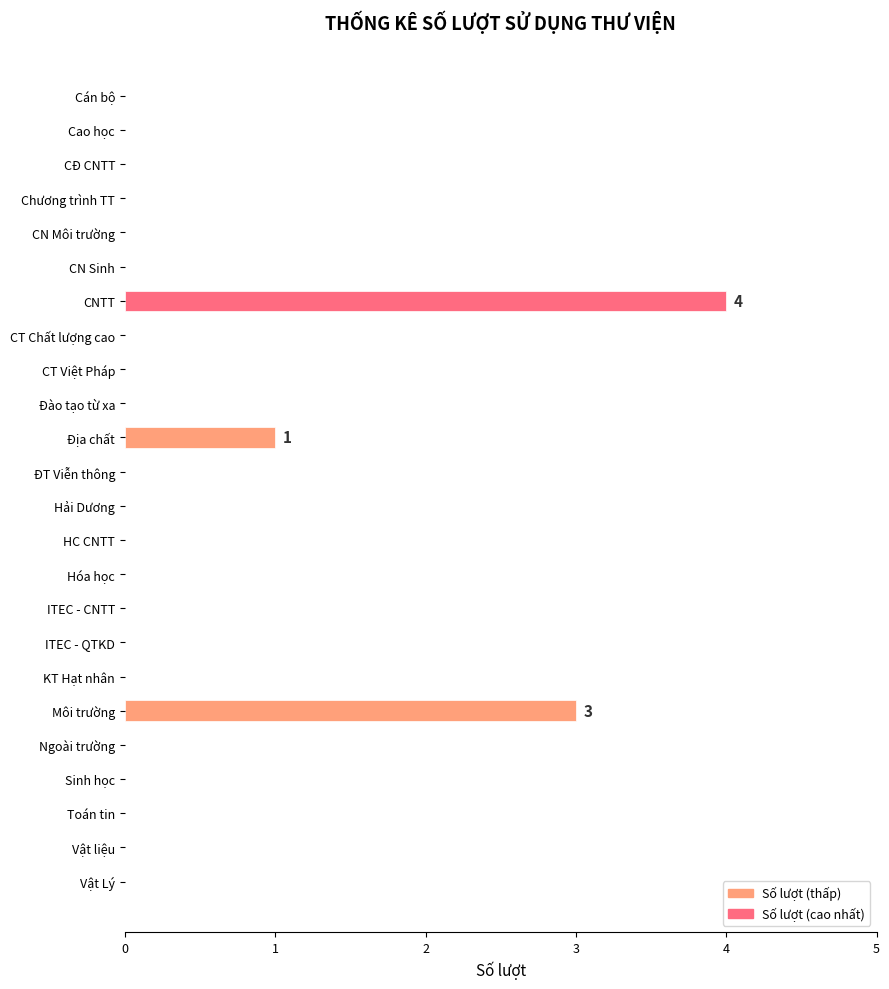

Does the chart contain stacked bars?

No